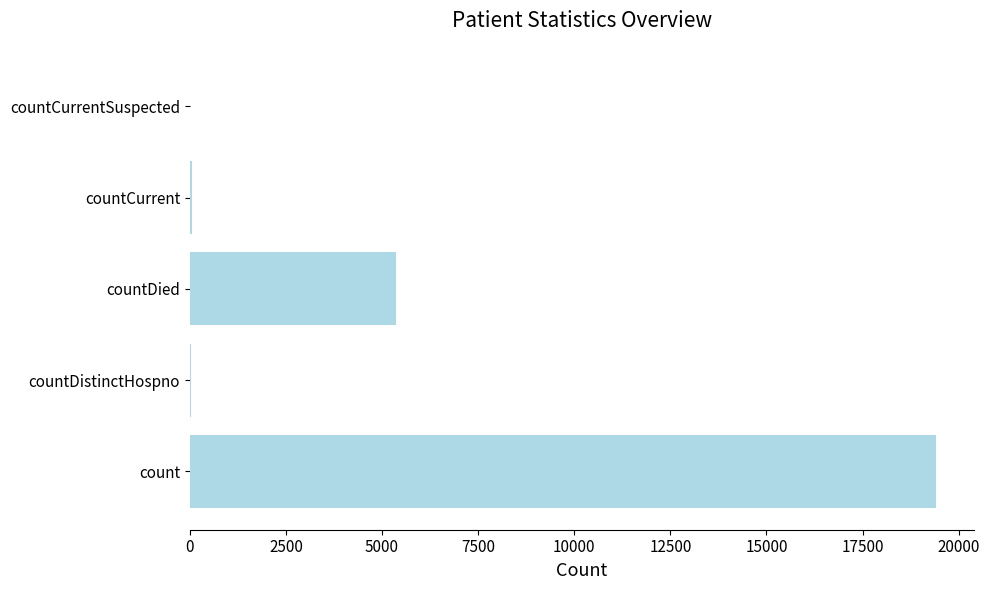

What is the greatest value displayed?

19420